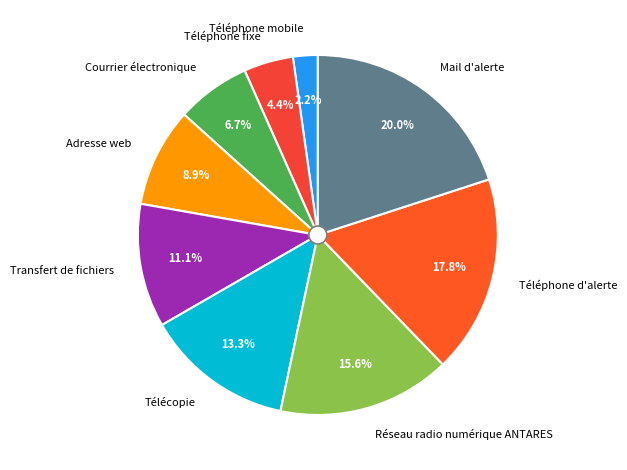

Is Téléphone fixe the majority of the pie?

No